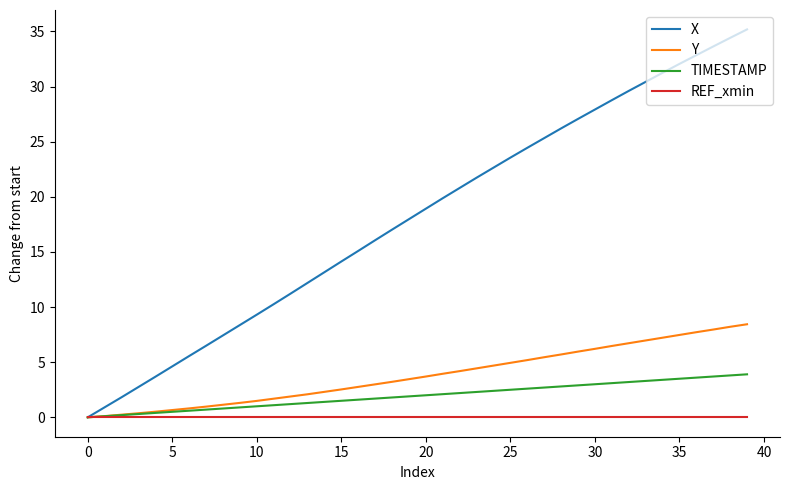

Rank the series by their maximum value, from highest to lowest.

X, Y, TIMESTAMP, REF_xmin